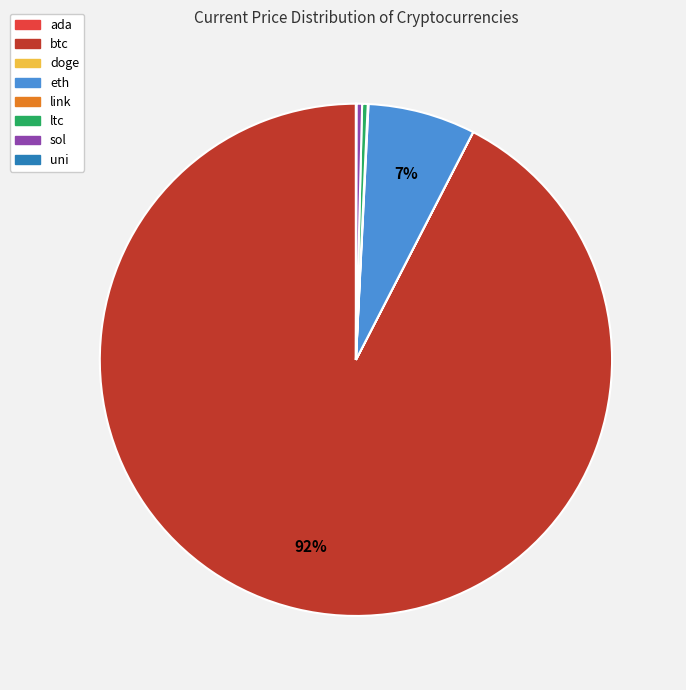

To the nearest percent, what percentage of the pie is eth?

7%